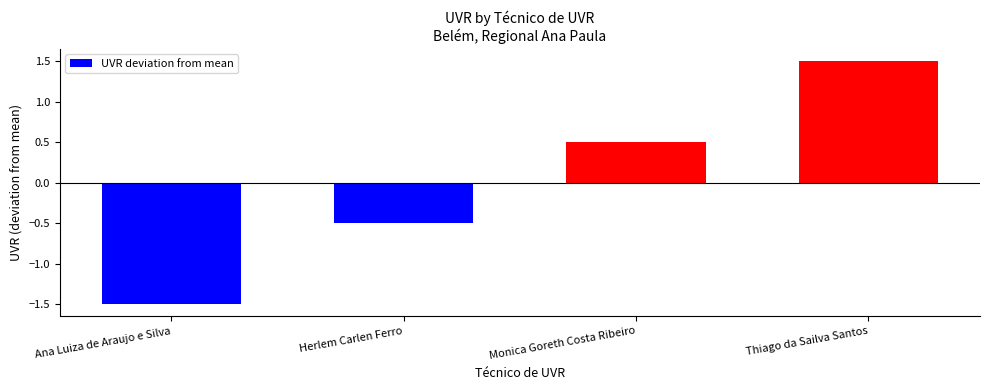

Where does the data first go above 0?

Monica Goreth Costa Ribeiro